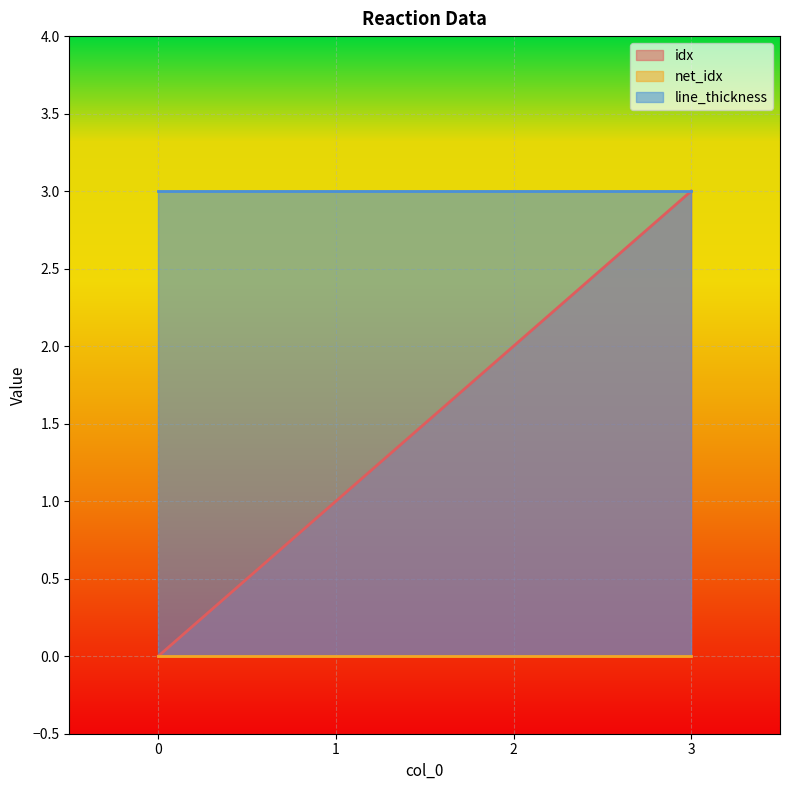

Does the chart display data point markers on the line(s)?

No